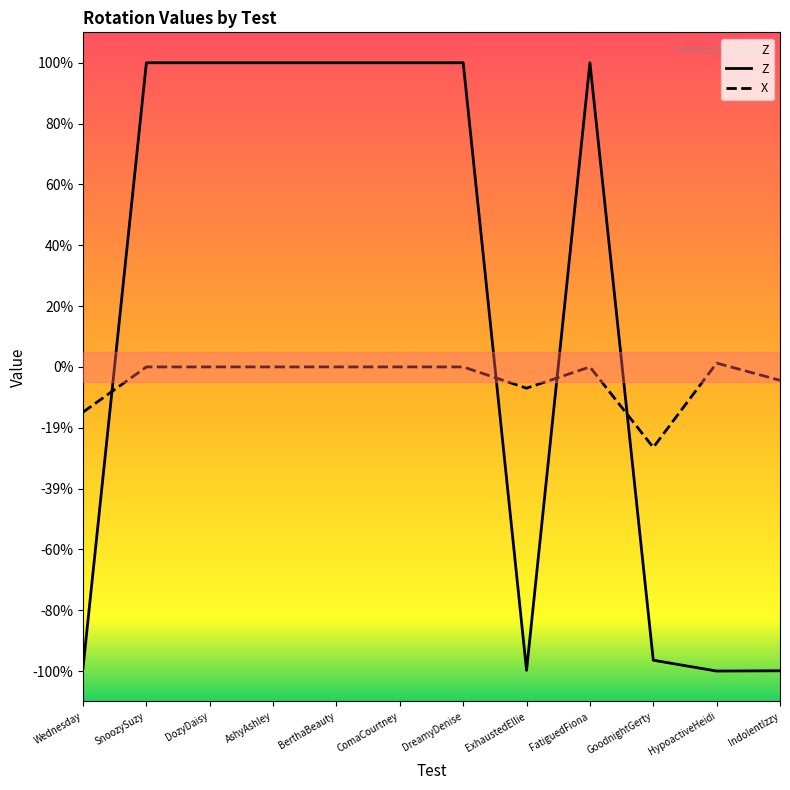

How many Z values are between 0 and 1?

7